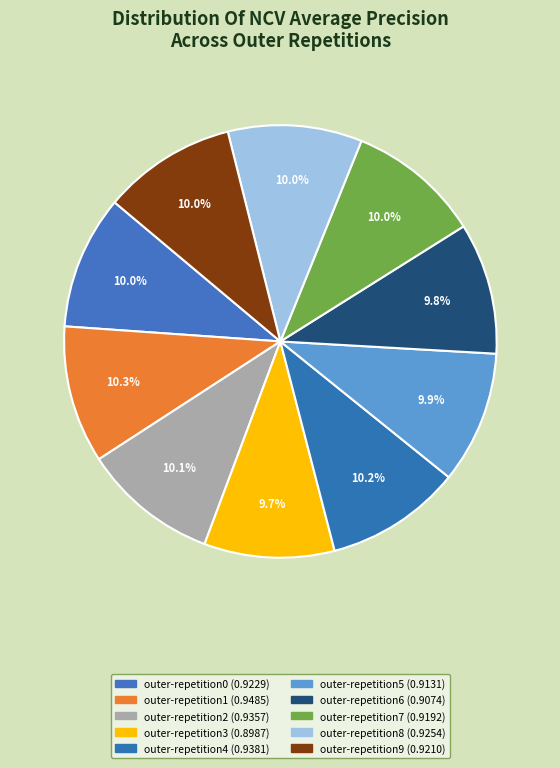

Does any single category account for the majority?

No